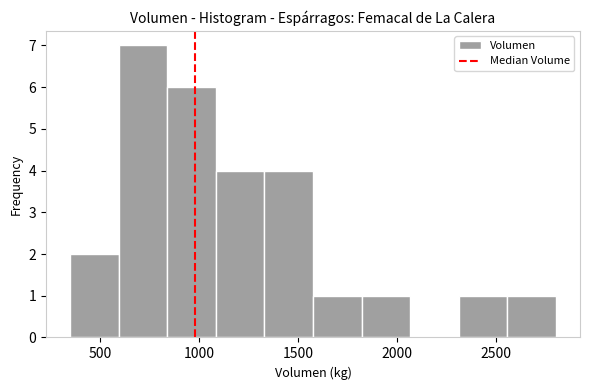

Over which range of the x-axis is the bar tallest?

595 to 840